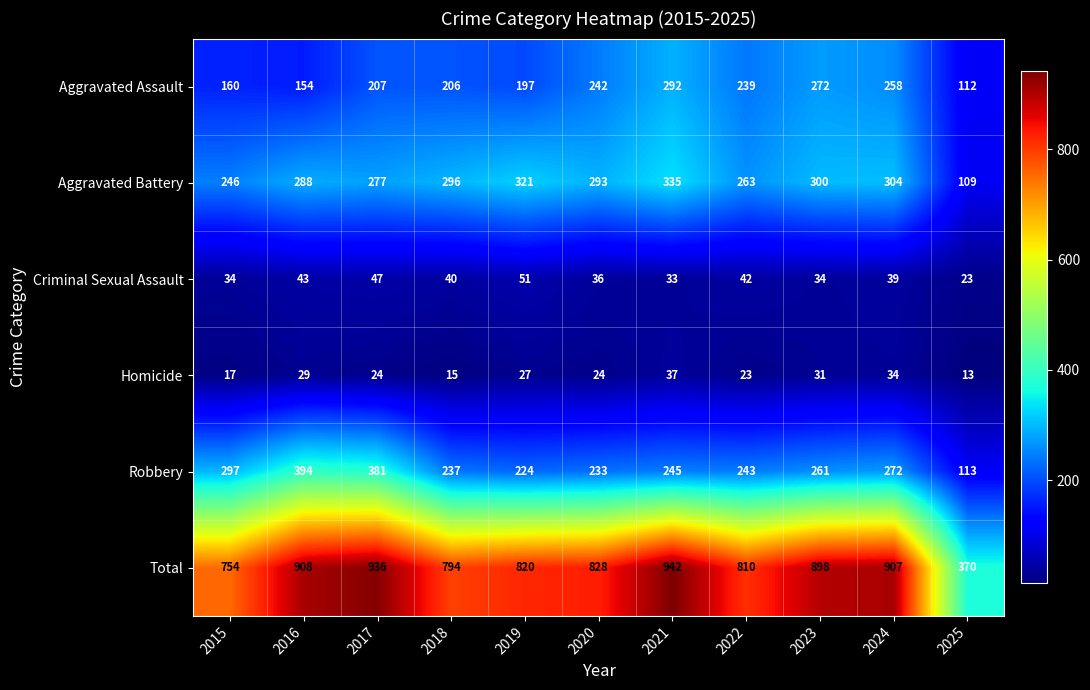

Is it true that Robbery equals 233 at 2020?

True